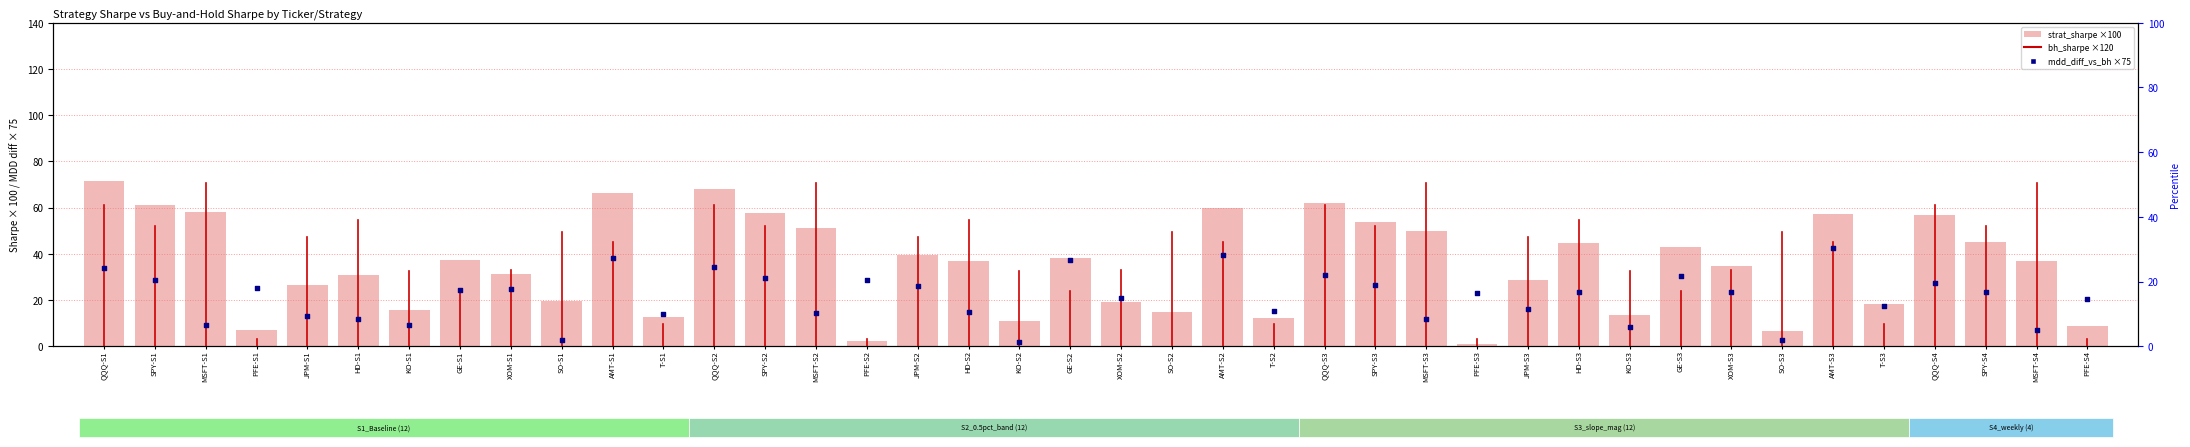

Which series has the largest total across all categories?

strat_sharpe (×100)